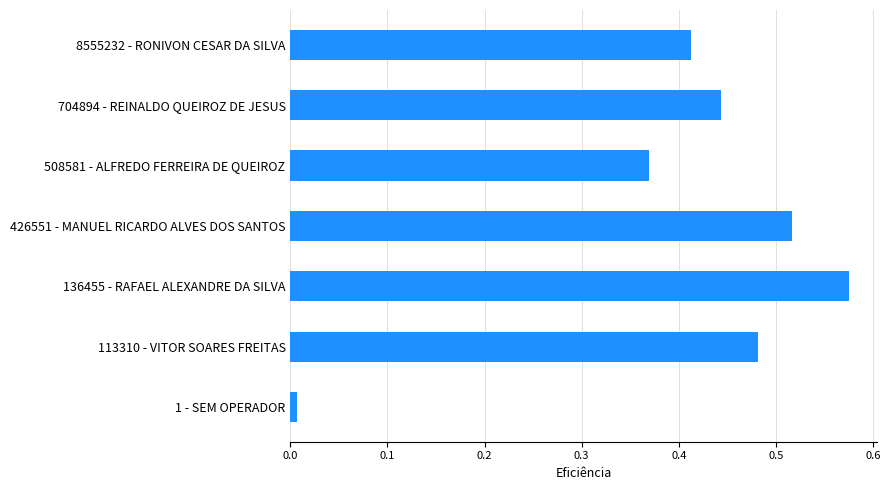

True or false: the data shows 0.2 at 508581 - ALFREDO FERREIRA DE QUEIROZ.

False